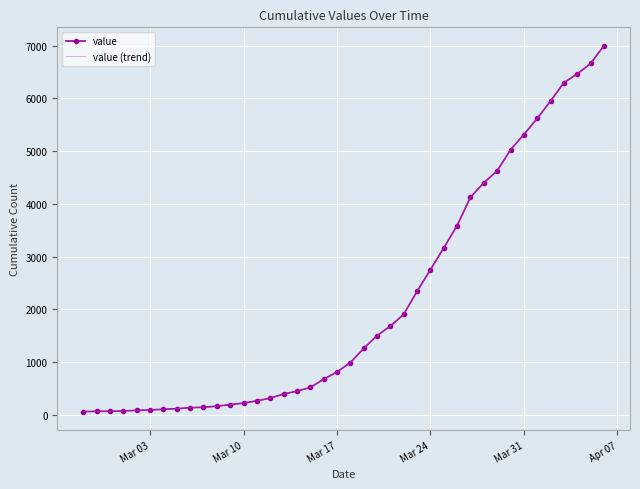

True or false: value and value (trend) intersect in this chart.

False